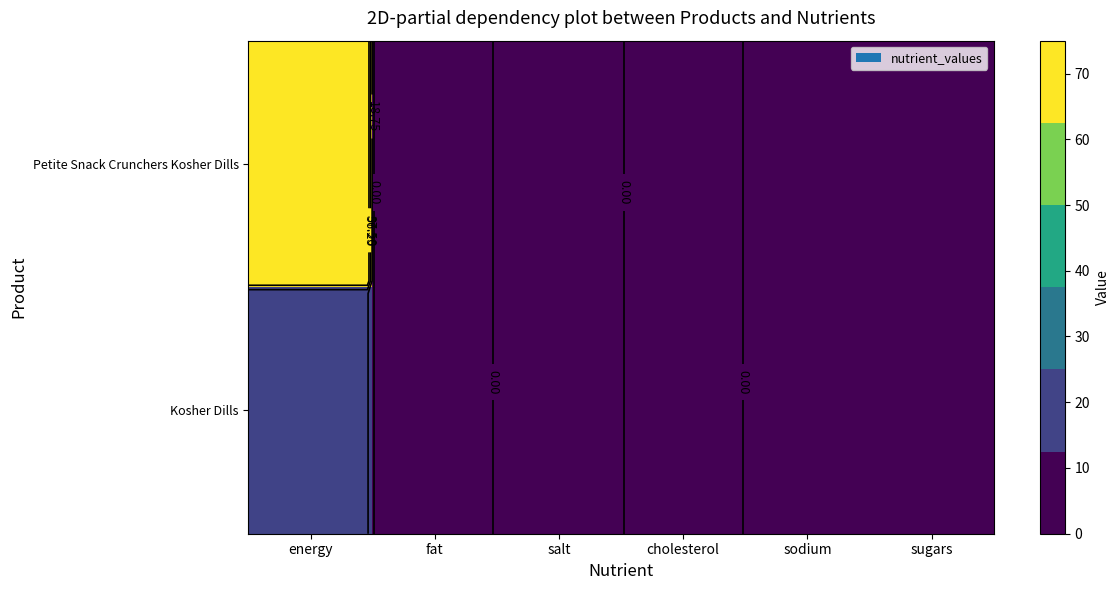

Rank the series by their average value, from highest to lowest.

Petite Snack Crunchers Kosher Dills, Kosher Dills